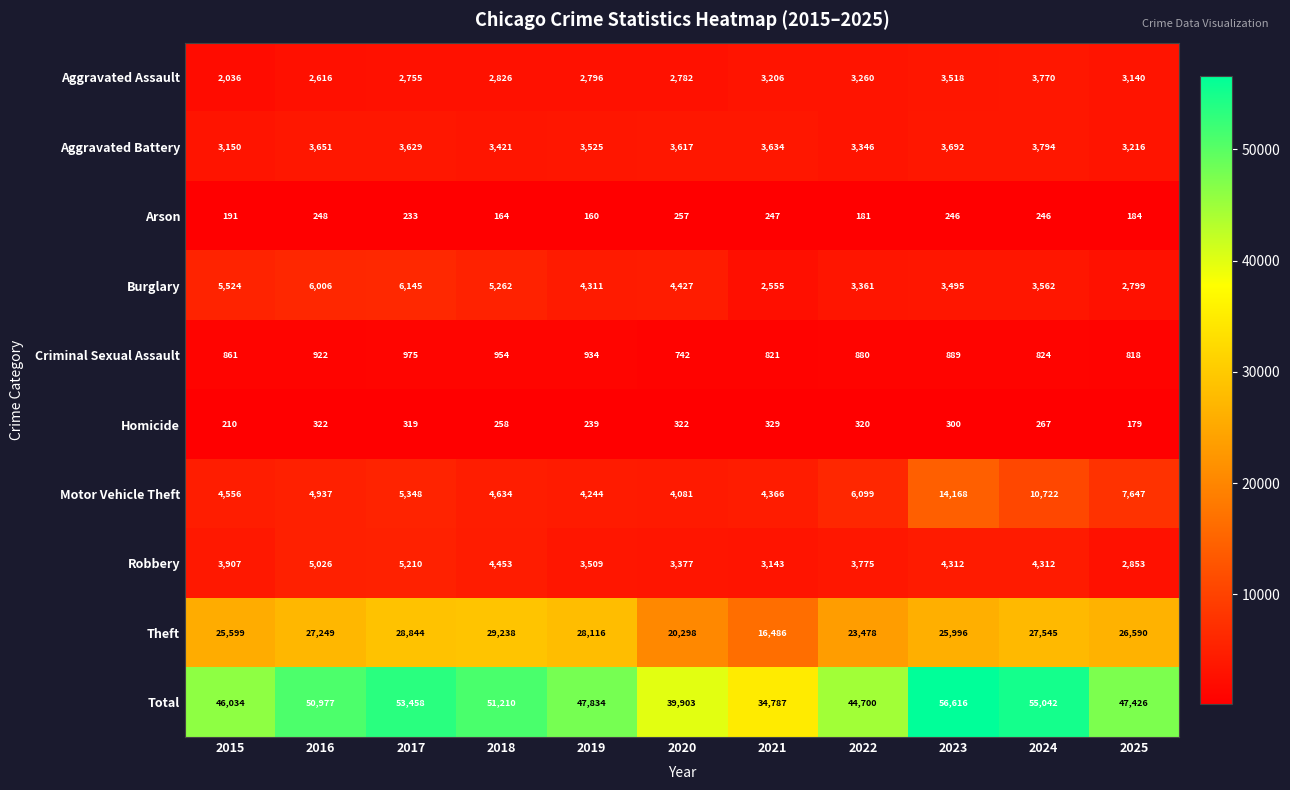

Between 2022 and 2025, which series saw the biggest shift?

Theft